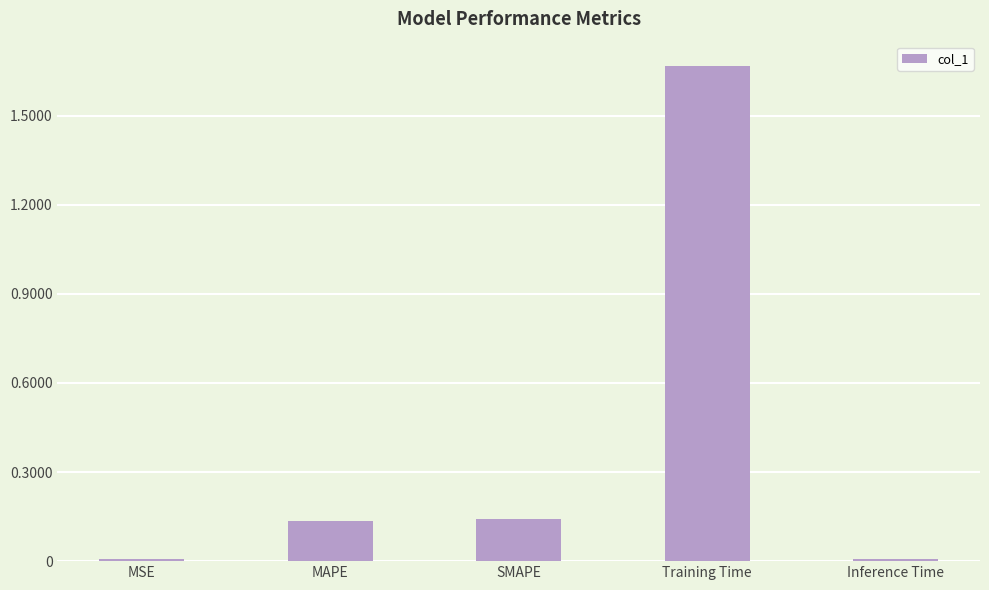

The chart shows a value of 0.0 at MSE. True or false?

True